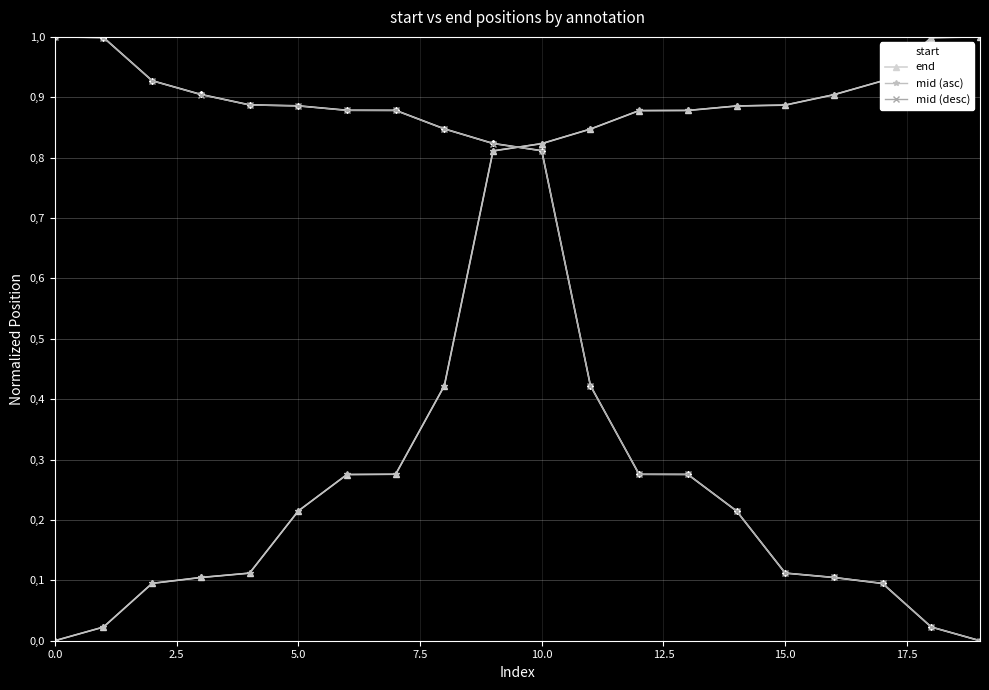

What is the average value of the start series?

0.6